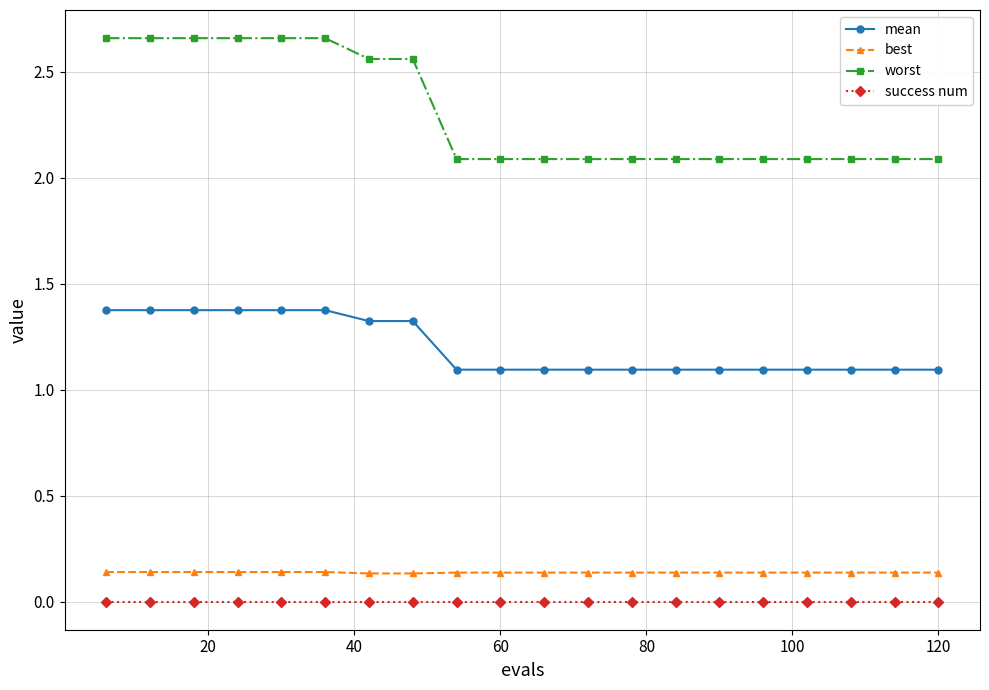

What is the value of the mean point at the 16th from the left?

1.1